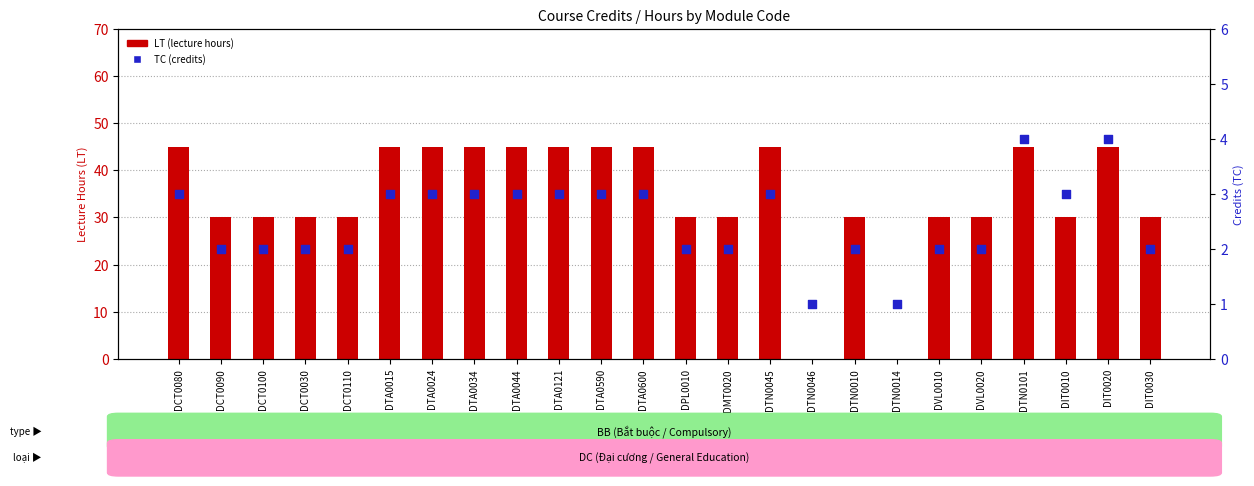

Which series has the largest Y range (max minus min)?

LT (lecture hours)